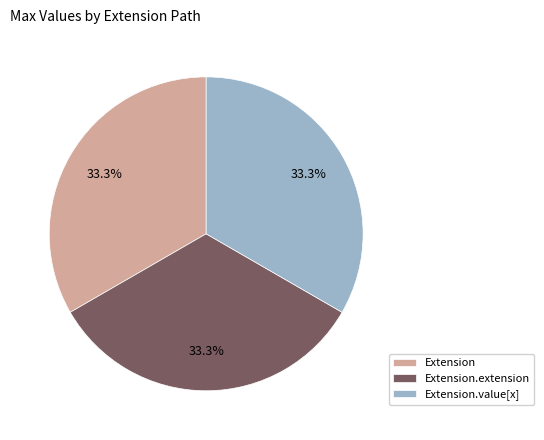

Does Extension.value[x] represent more than half of the total?

No